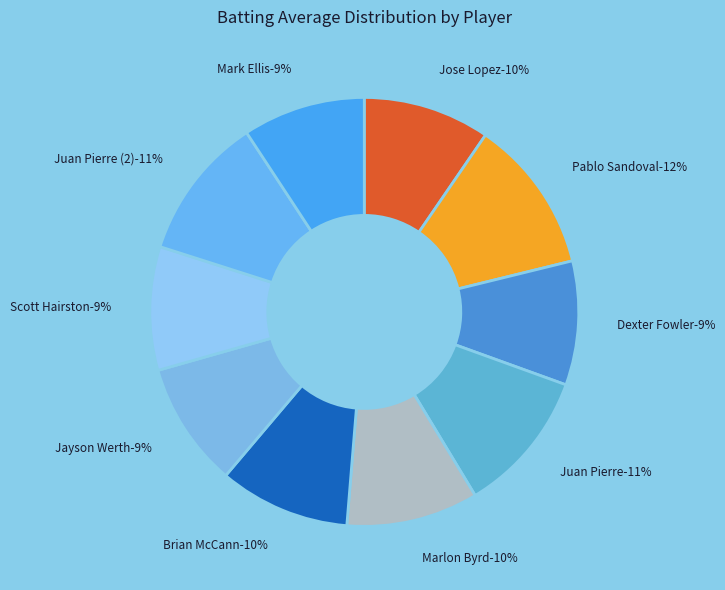

Is there a majority slice in this chart?

No